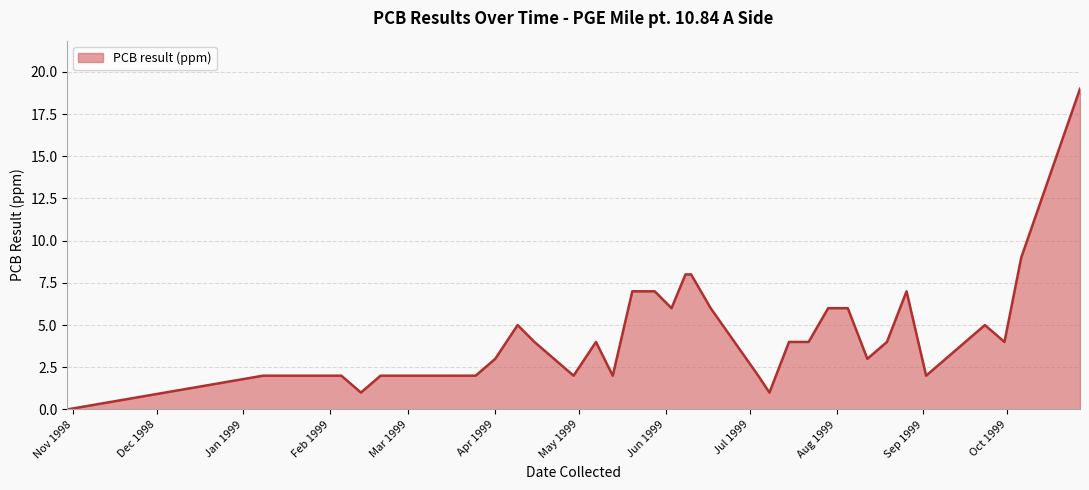

What is the difference between the maximum and minimum values?

19